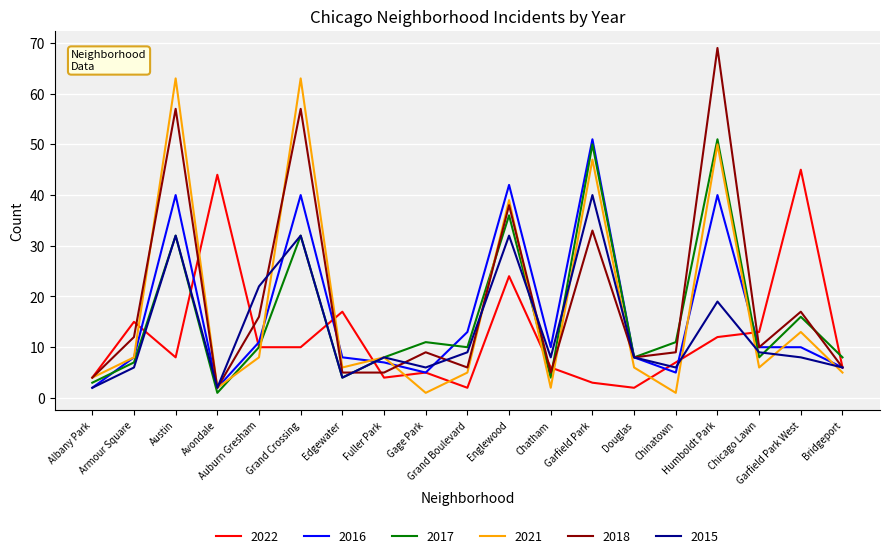

Count the number of categories in the chart.

19